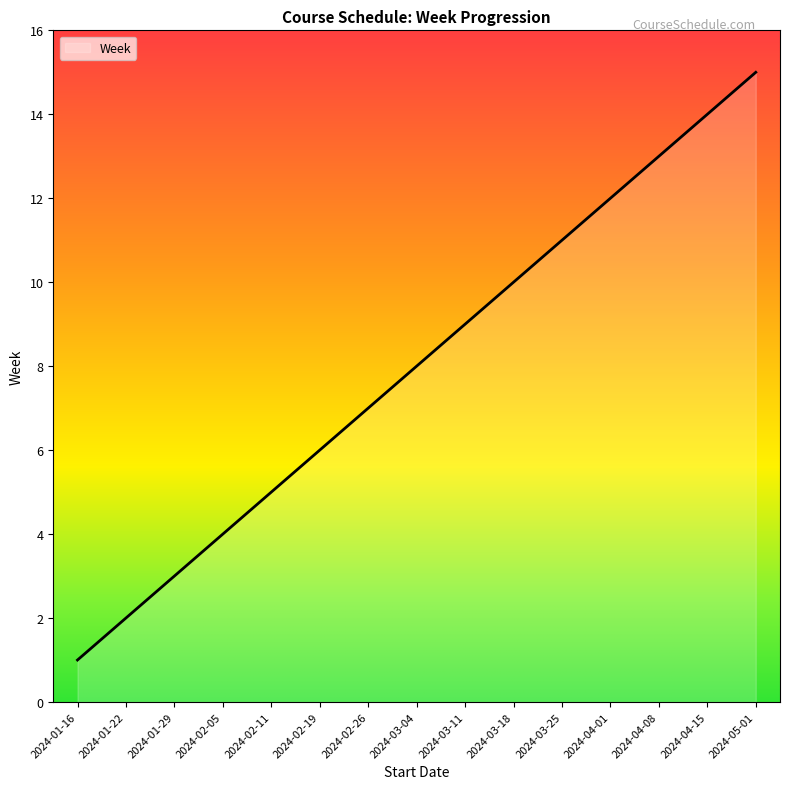

Does the chart display data point markers on the line(s)?

No